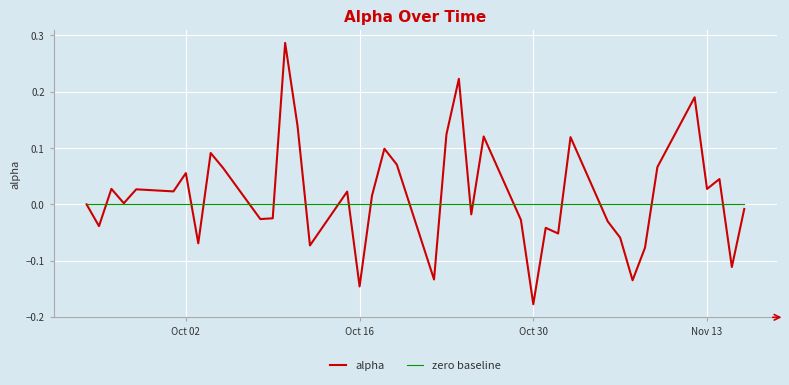

Which series has the widest spread of values?

alpha